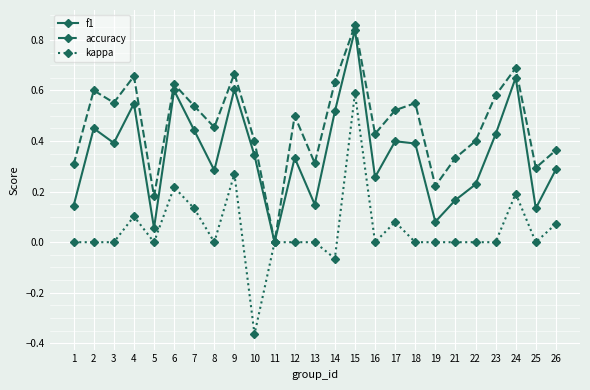

At 9, list the series in order from largest to smallest.

accuracy, f1, kappa